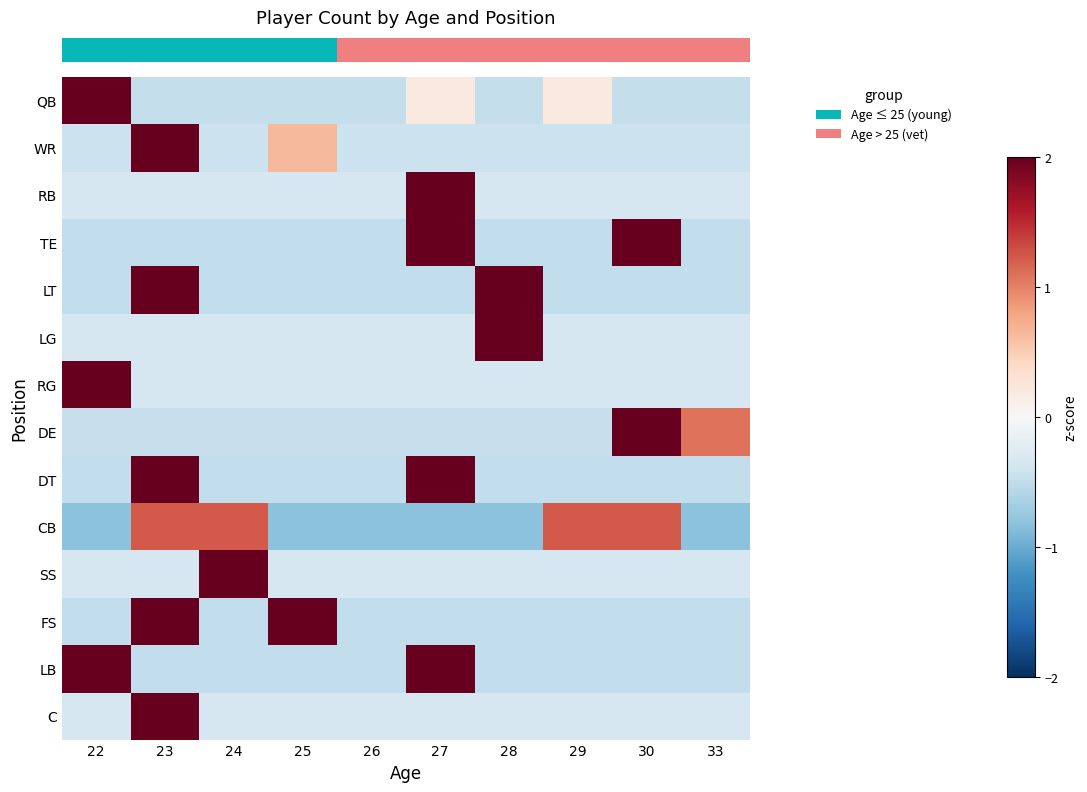

Which has a higher value, 30 or 33?

30